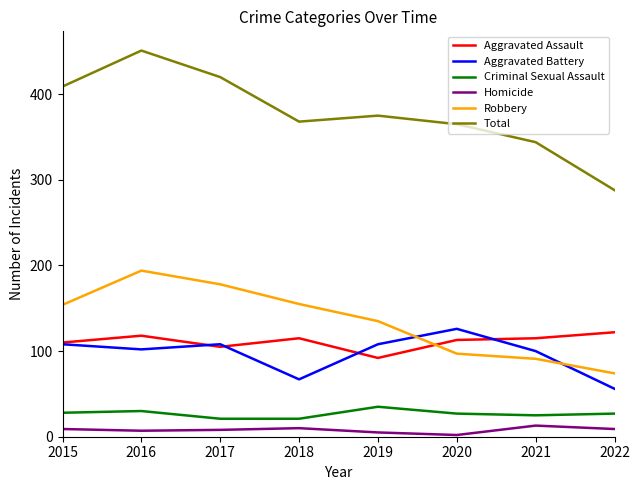

In Criminal Sexual Assault, how many points are higher than both neighbors (excluding endpoints)?

2